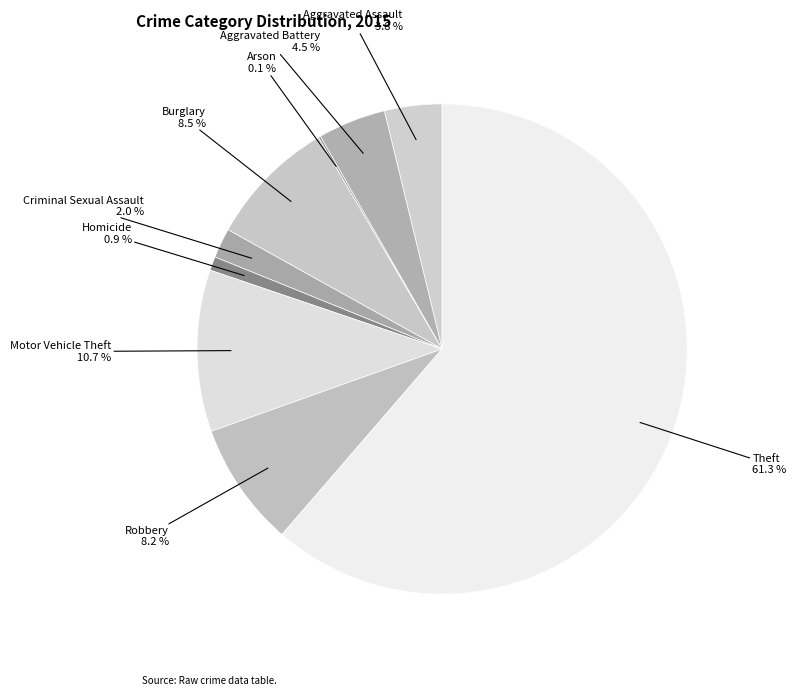

Which slice is the largest?

Theft